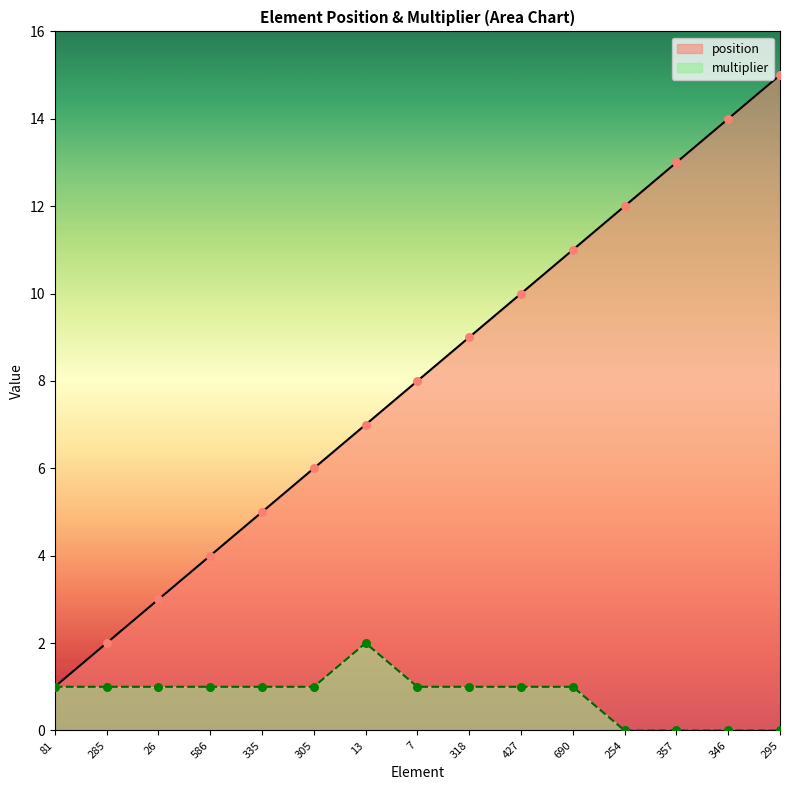

Which series has the largest Y range (max minus min)?

position